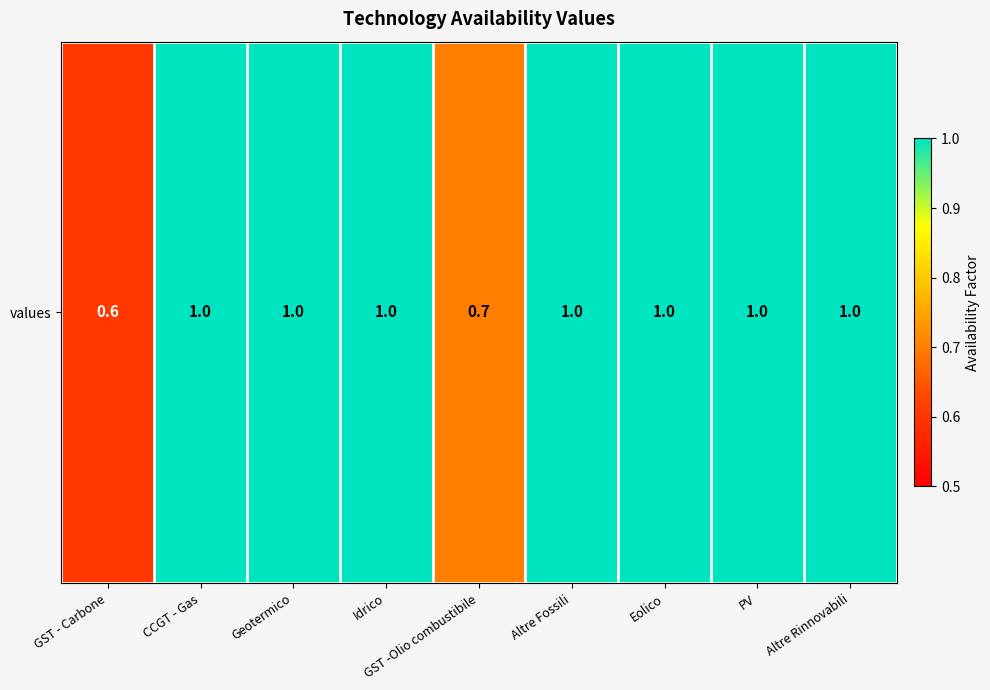

What is the ratio of the value at Geotermico to the value at Altre Rinnovabili?

1.0